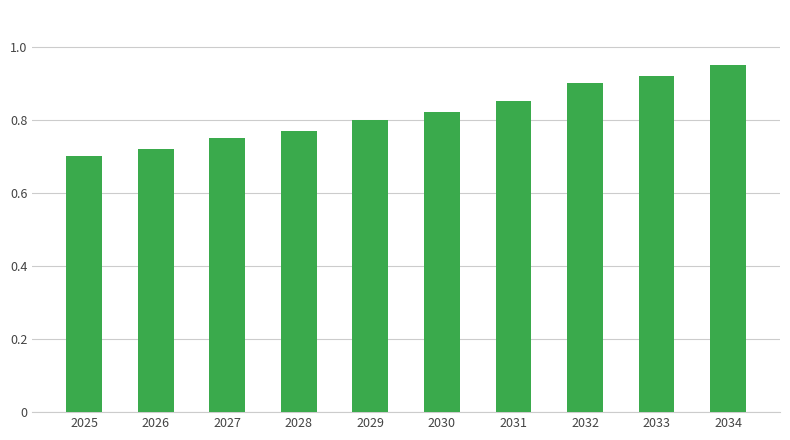

The chart shows a value of 0.7 at 2026. True or false?

True